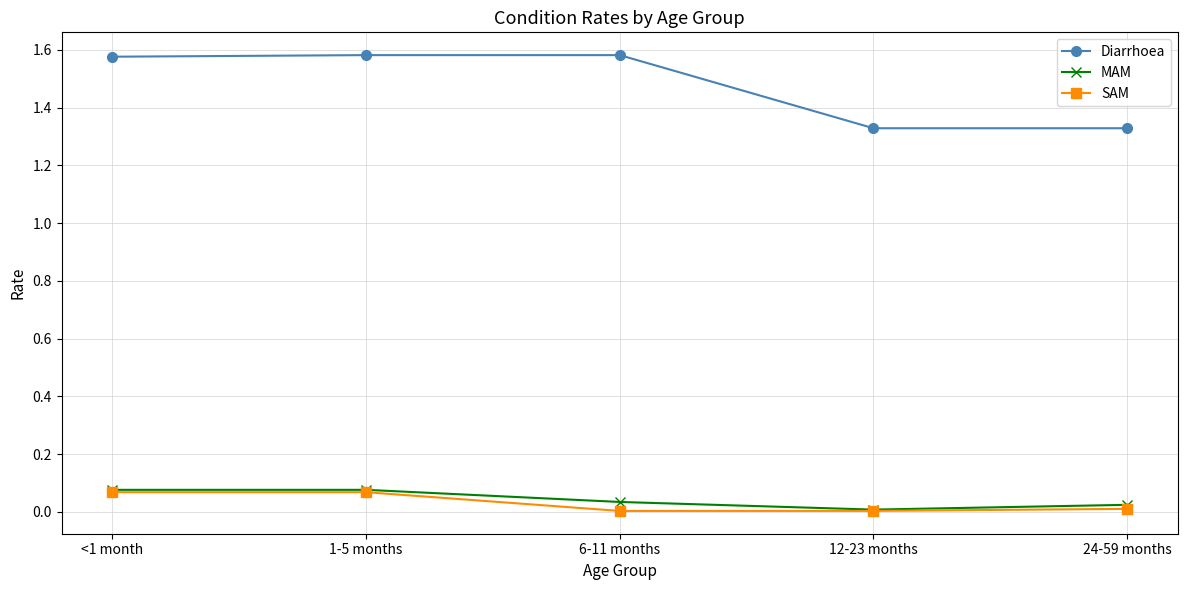

Which series changed the most between <1 month and 12-23 months?

Diarrhoea